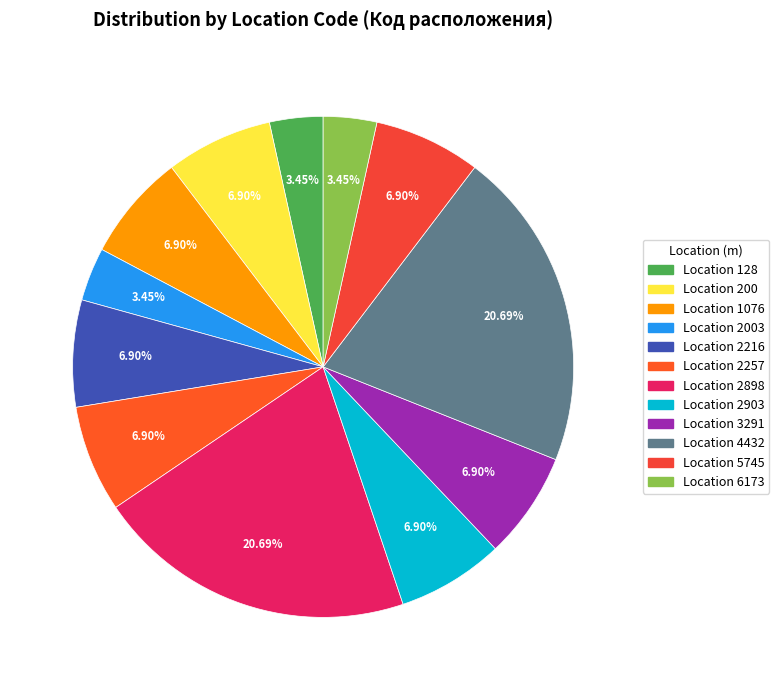

How many slices are in this pie chart?

12